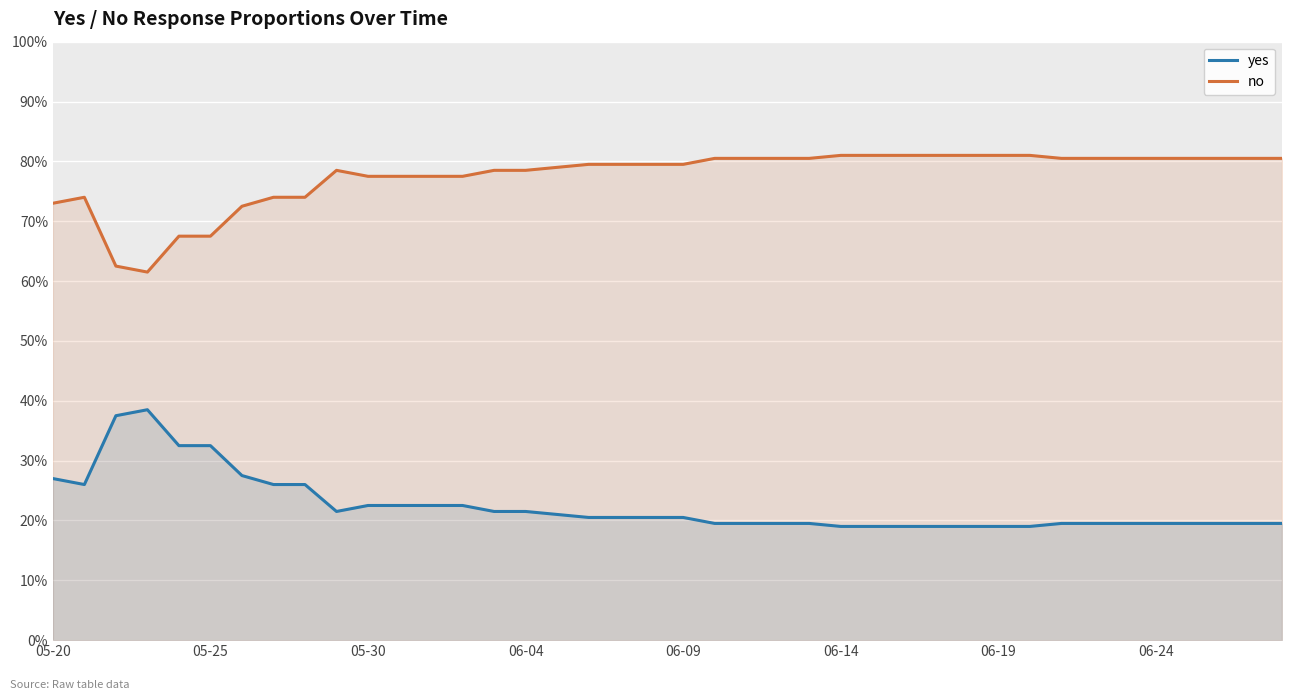

Between 22 and 27, which is larger?

22